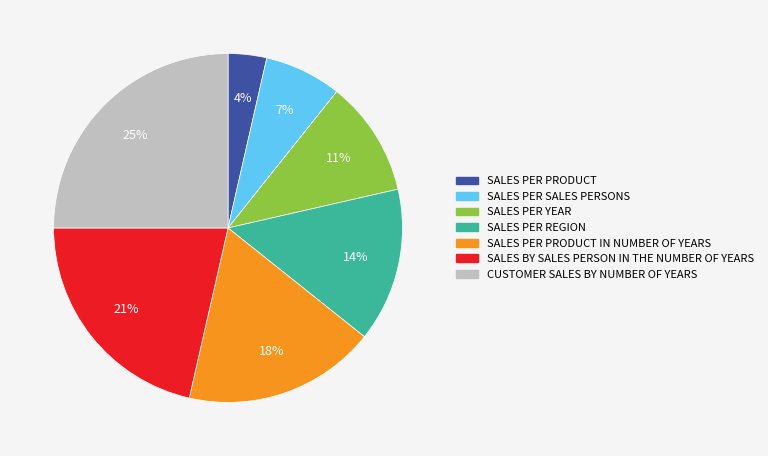

To the nearest percent, what is the difference between the largest and smallest slice percentages?

21%